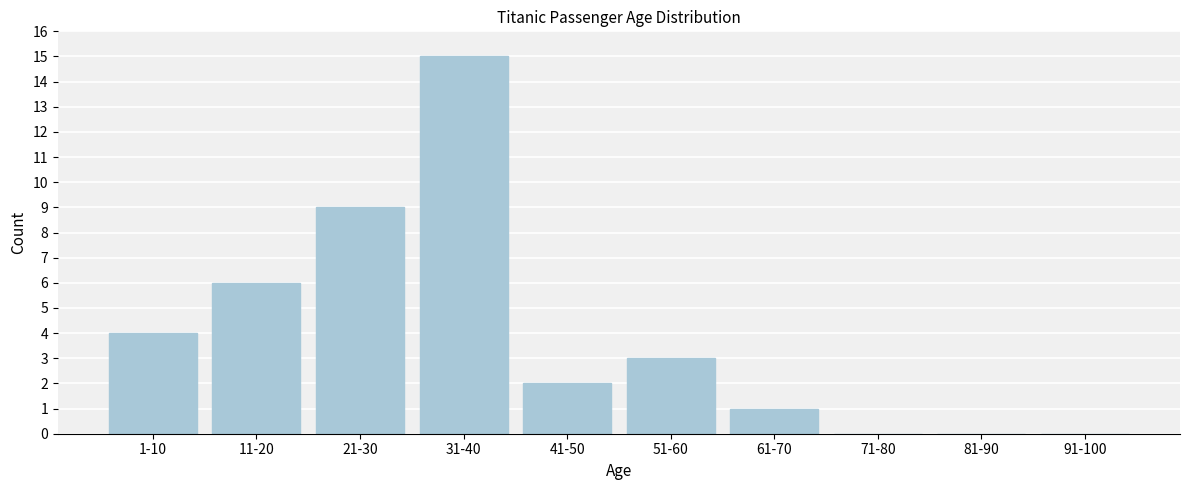

What is the greatest value displayed?

15